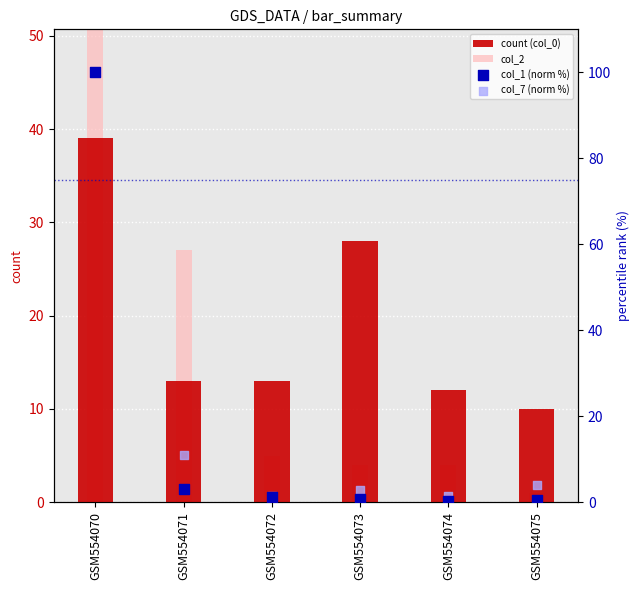

Which series reaches the minimum Y coordinate?

col_1 (norm %)